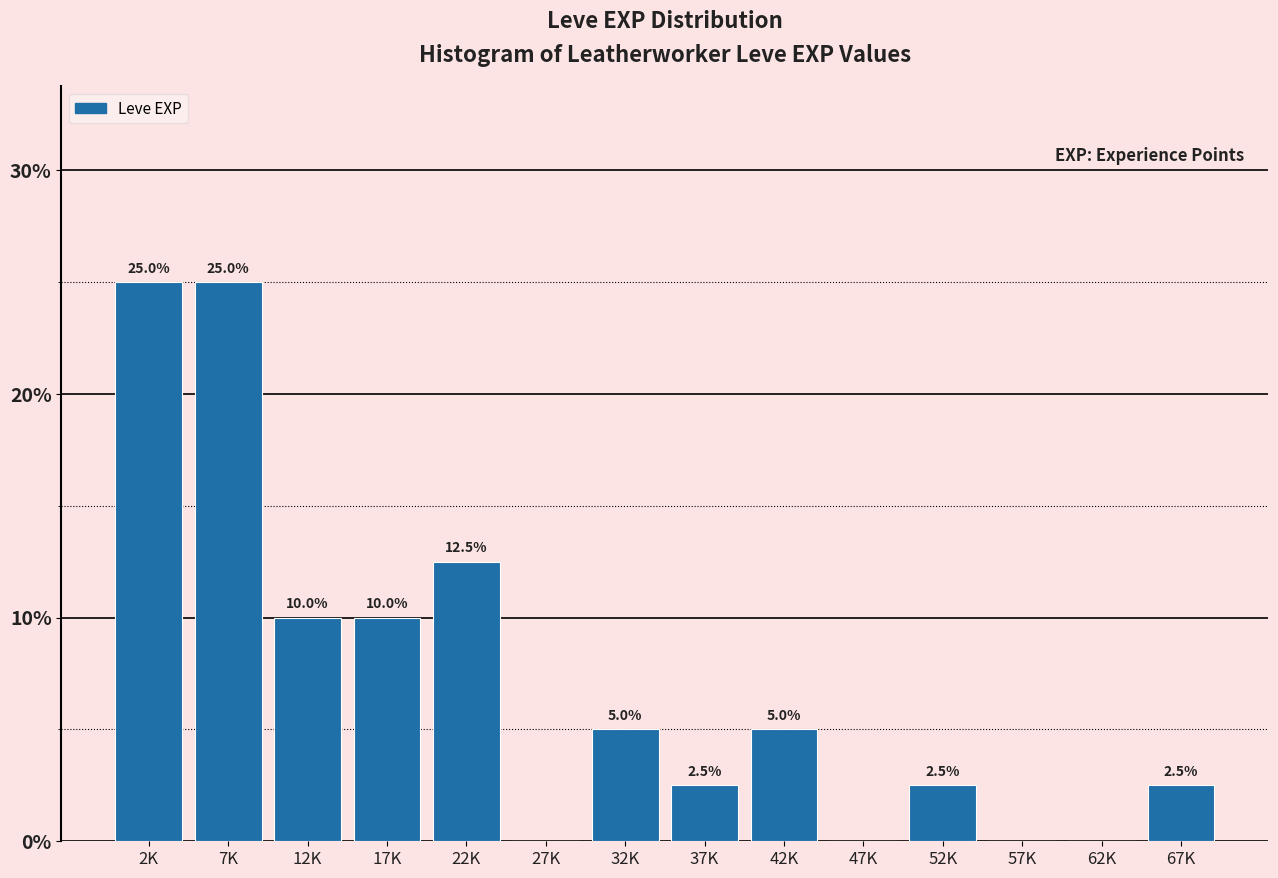

Reading left to right, transcribe all the data shown in this chart.

2K=25.0	7K=25.0	12K=10.0	17K=10.0	22K=12.5	27K=0.0	32K=5.0	37K=2.5	42K=5.0	47K=0.0	52K=2.5	57K=0.0	62K=0.0	67K=2.5